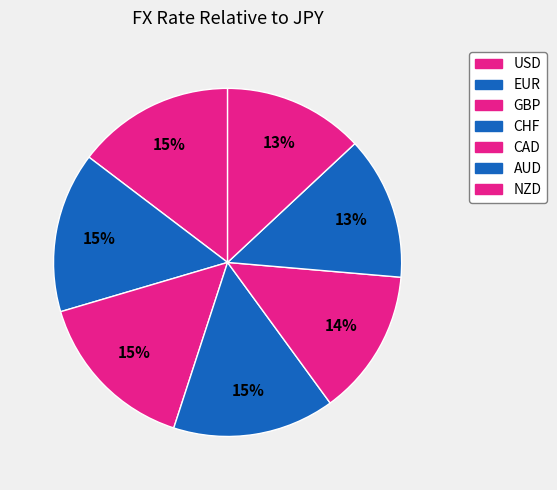

How many segments does this pie chart have?

7